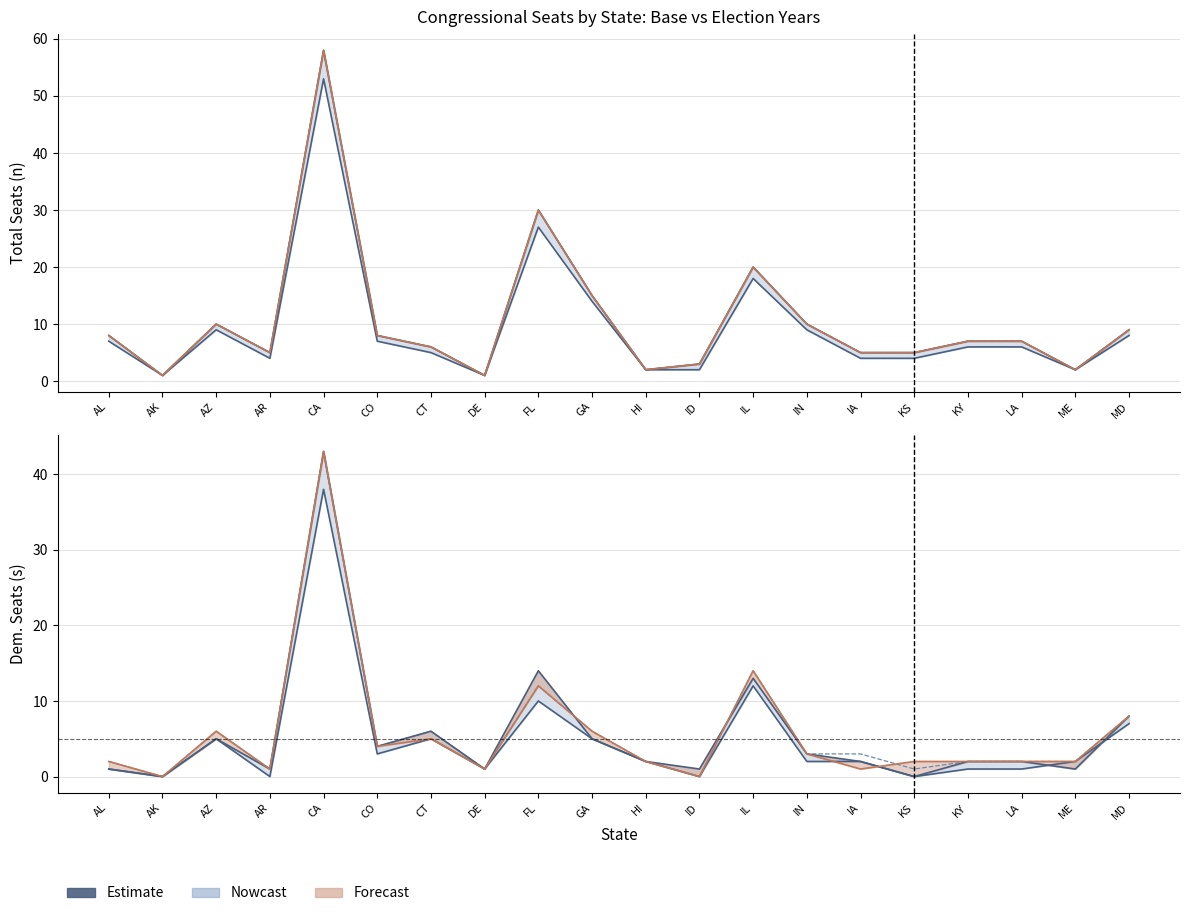

Between DE and AZ, which is larger?

AZ